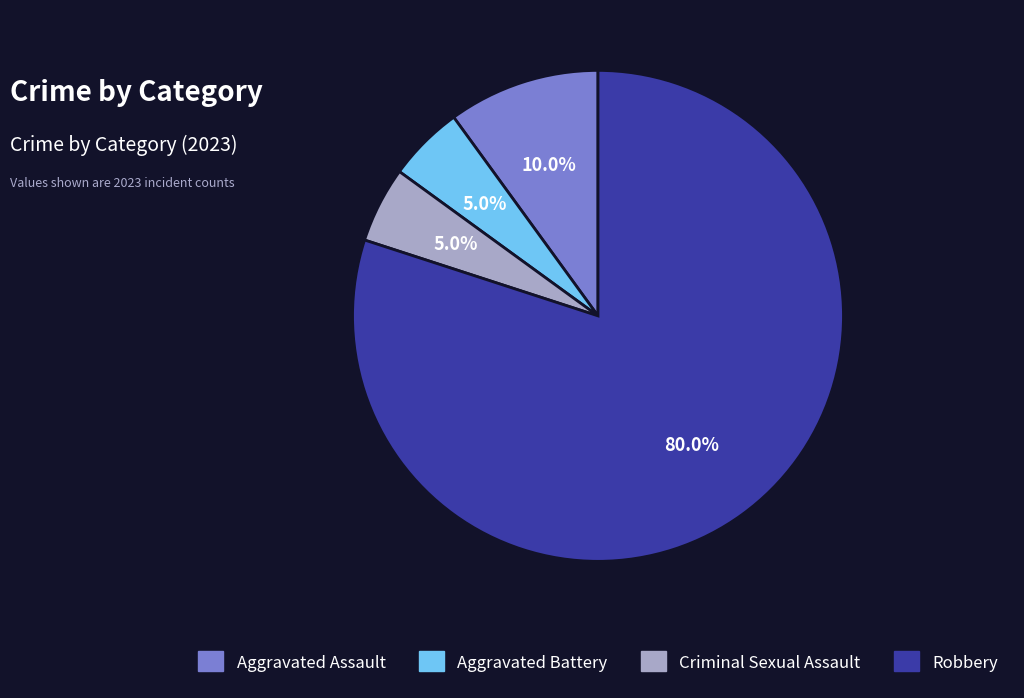

What is the total percentage of Criminal Sexual Assault and Aggravated Battery?

10.0%